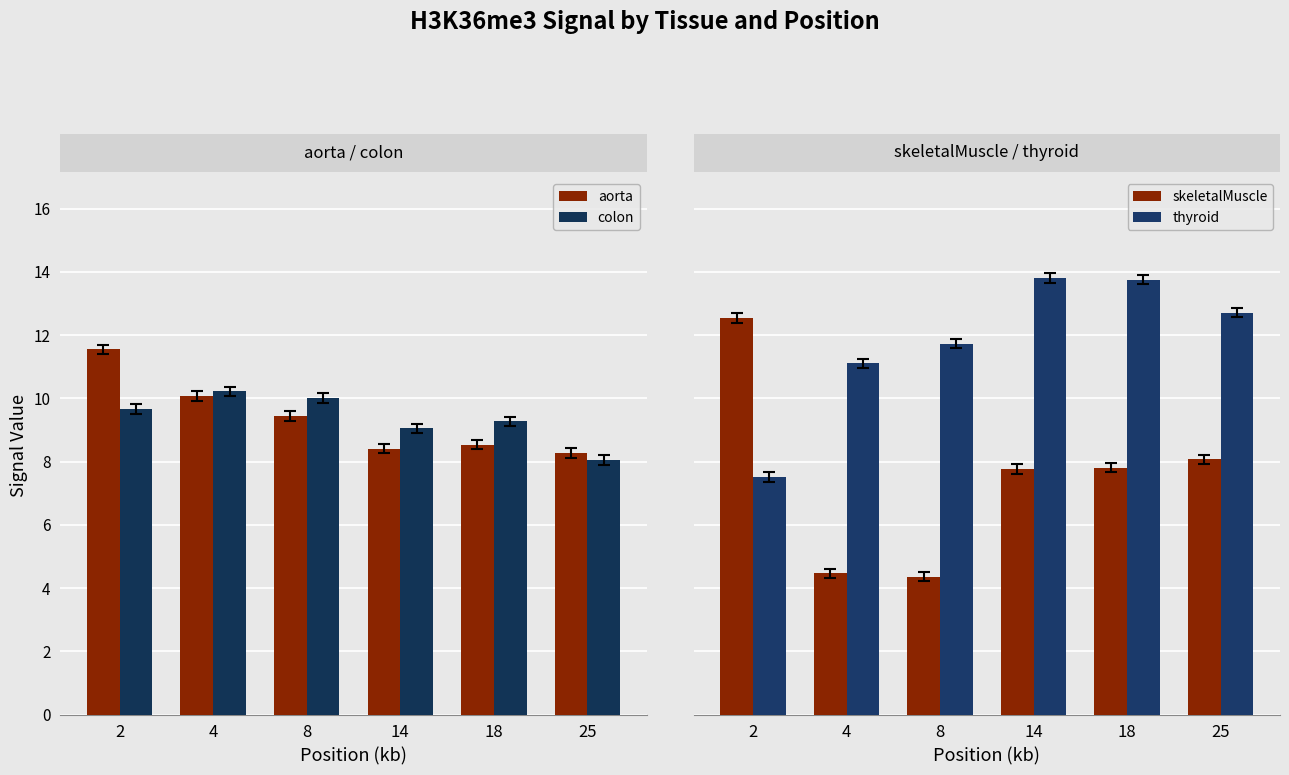

At how many categories does at least one series exceed 5?

6